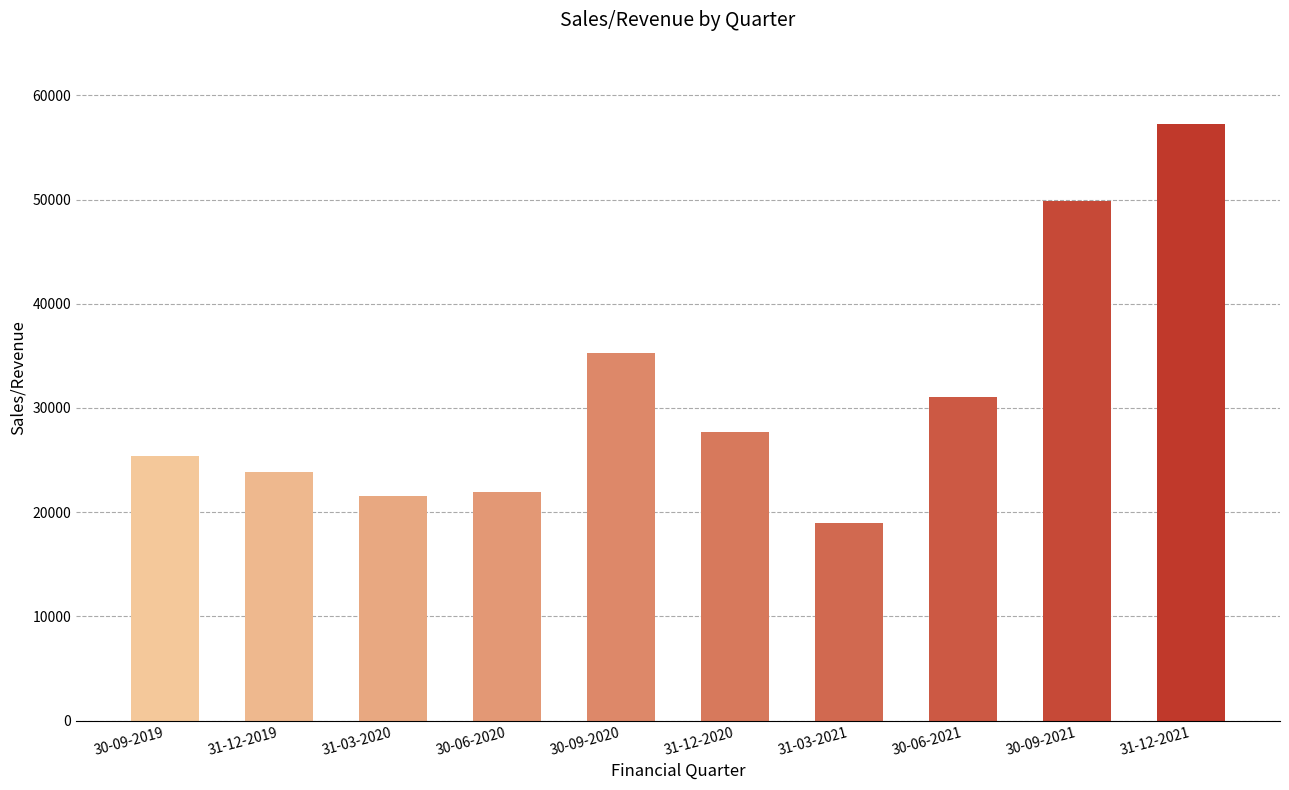

What is the value of the 3rd bar from the left?

21537